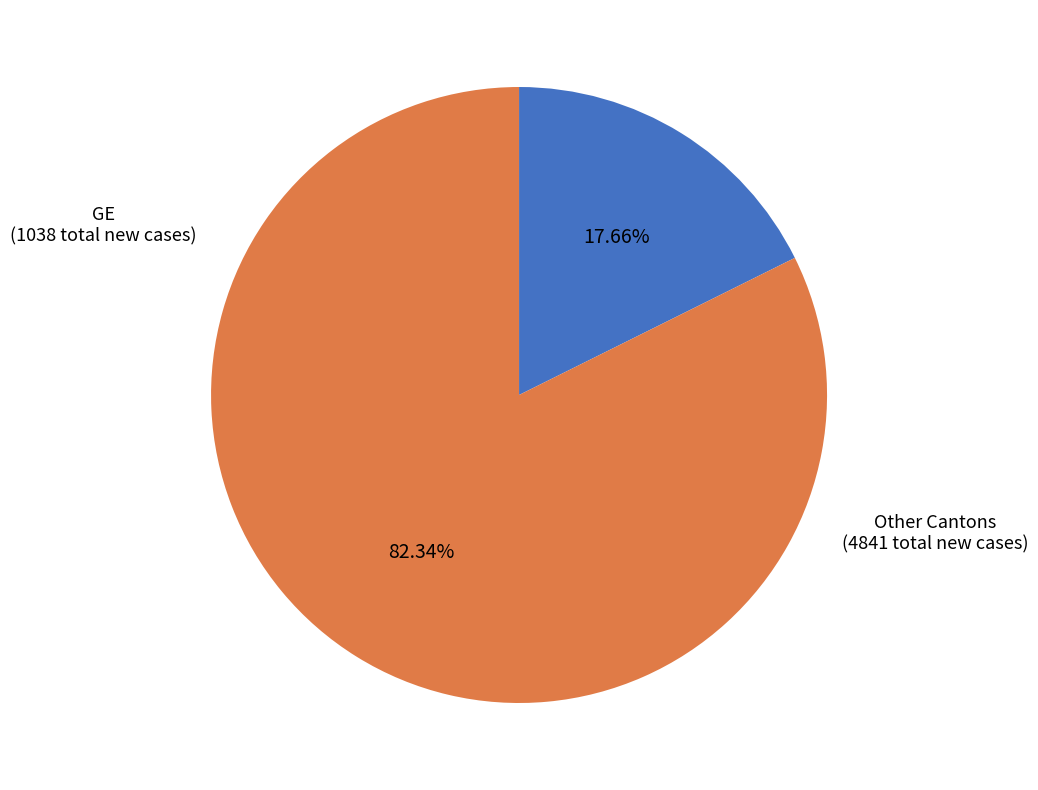

Is there any slice that represents more than half of the pie?

Yes